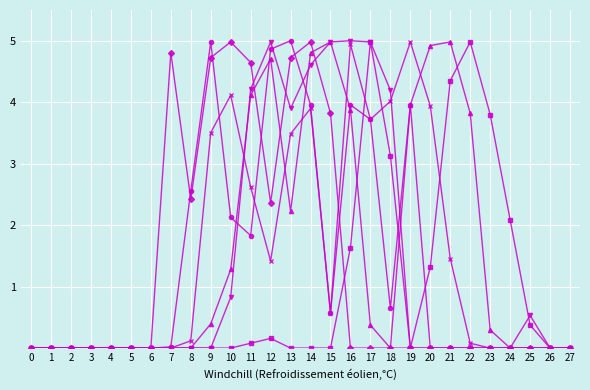

What is the total value across all series at 18?

12.0